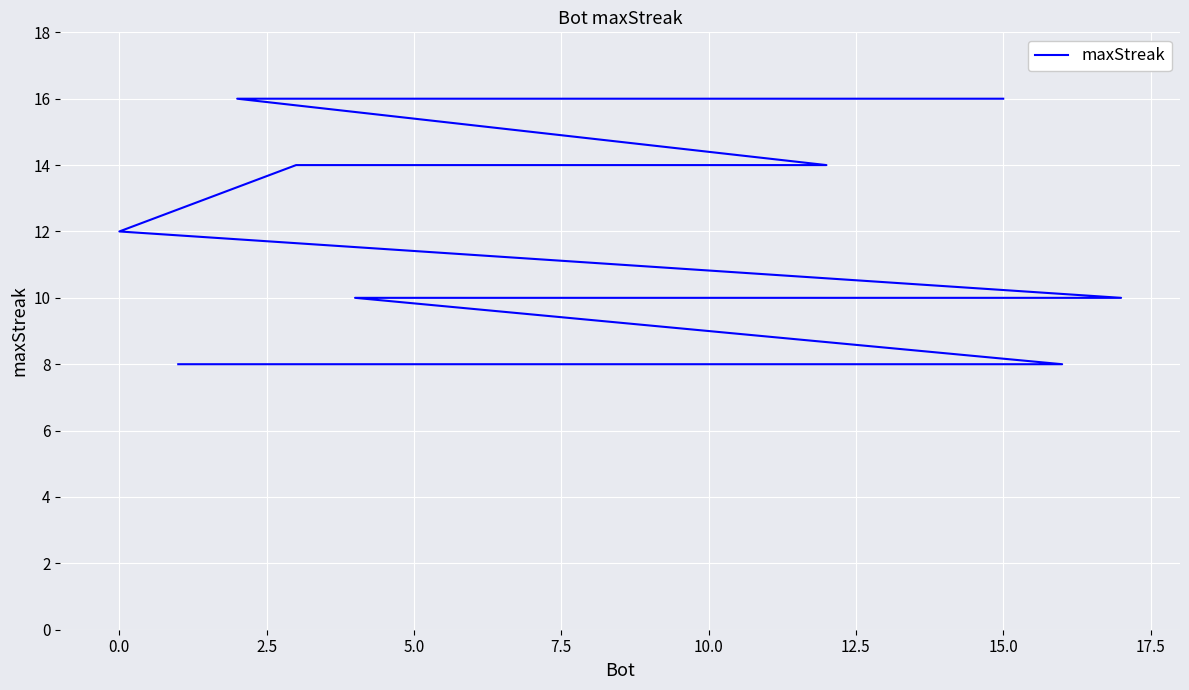

Is it true that the value at 10.0 is 7?

False